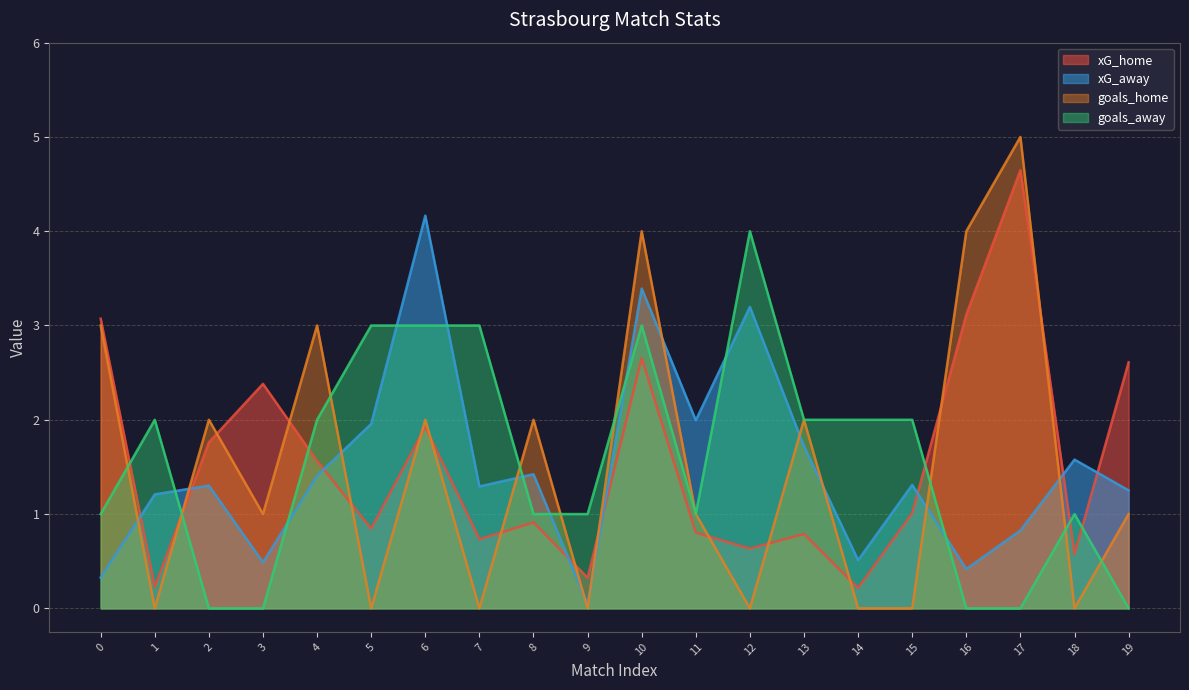

At which label is goals_home closest to 2?

2